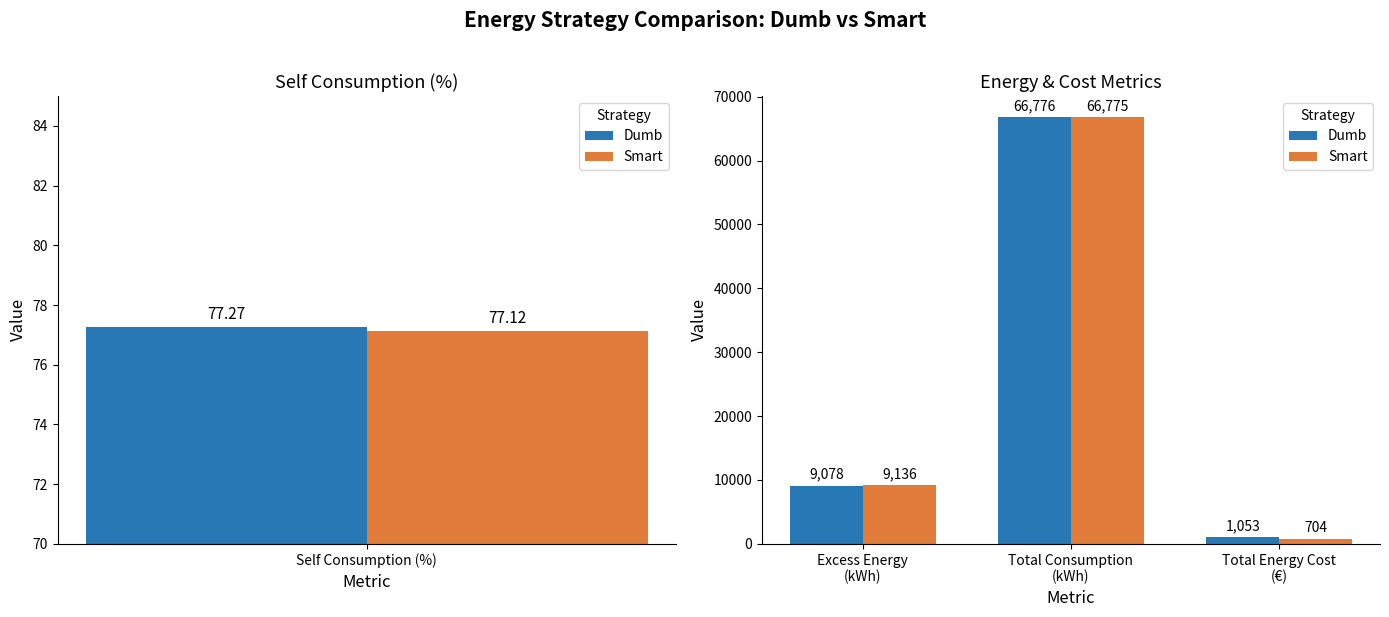

Where does the Dumb series first go above 9078?

Total Consumption (kWh)